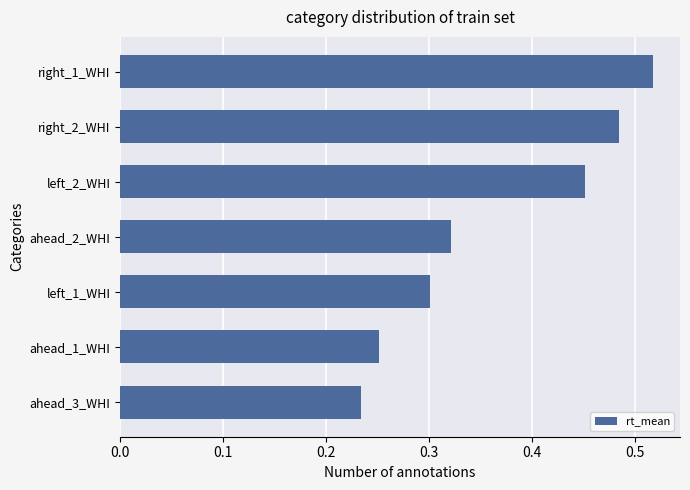

The chart shows a value of 0.3 at left_2_WHI. True or false?

False